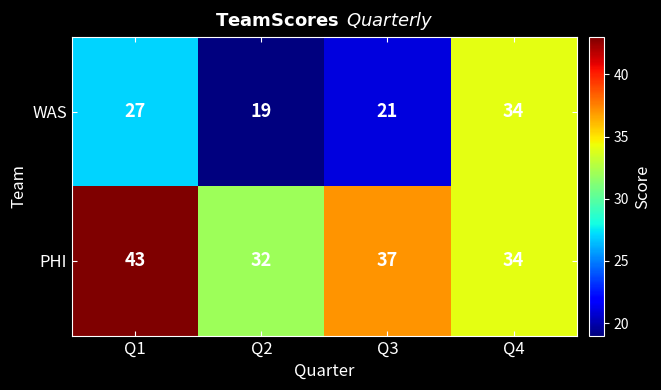

How many PHI values are between 34 and 43?

3